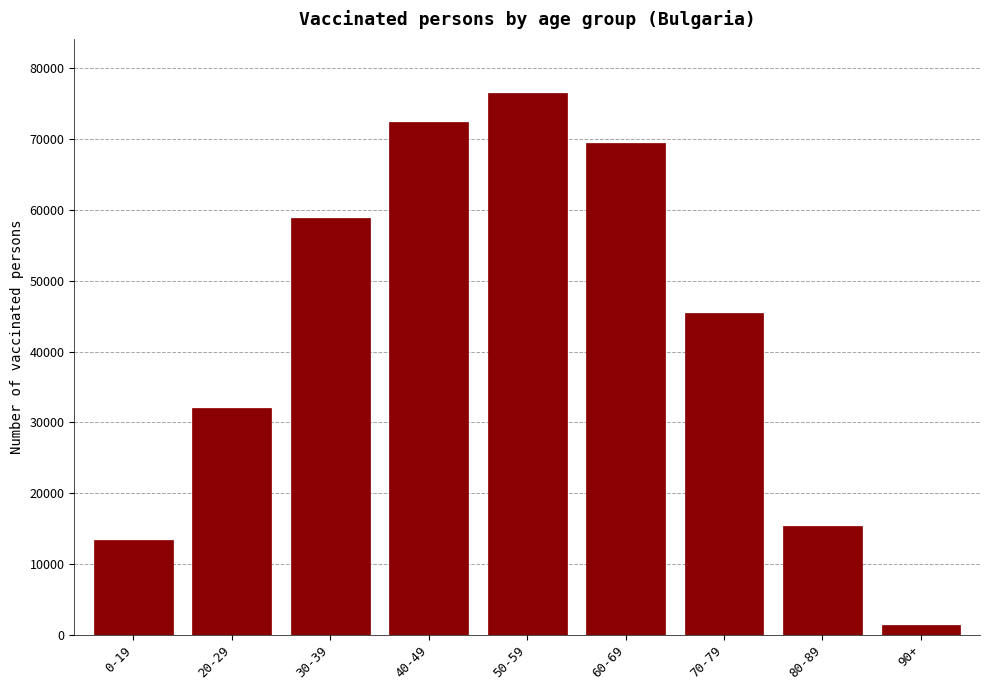

Reading left to right, transcribe all the data shown in this chart.

13398	32056	58876	72451	76527	69439	45469	15325	1346